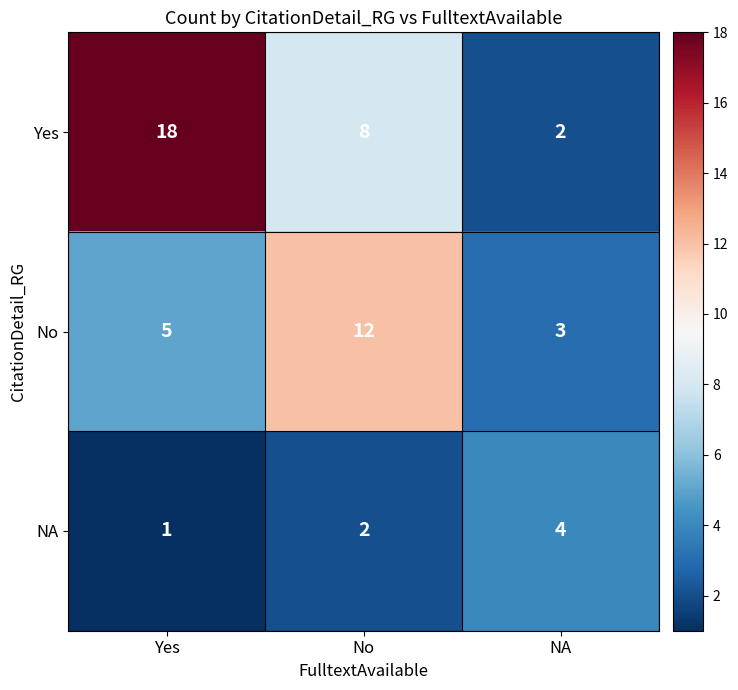

What is the spread (max minus min) of values at No?

10